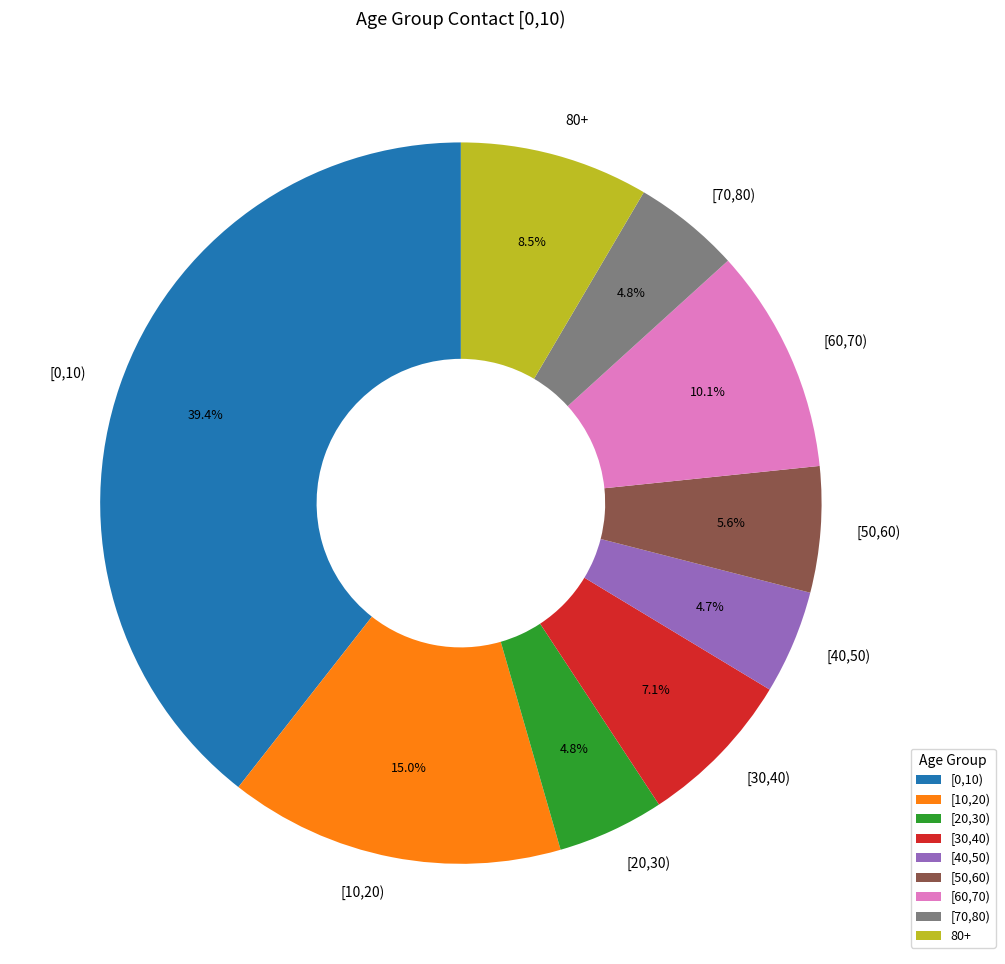

What is the largest slice in the pie chart?

[0,10)